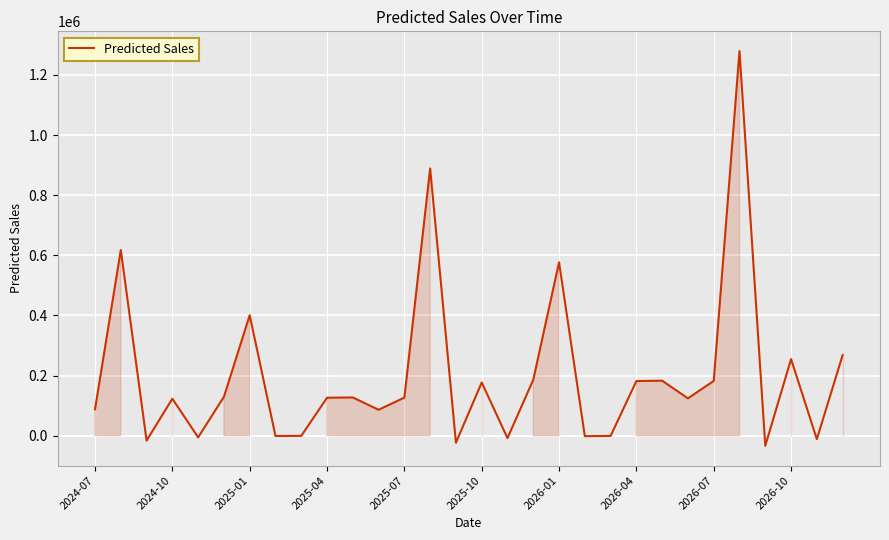

What is the difference between the maximum and minimum values?

1313212.5